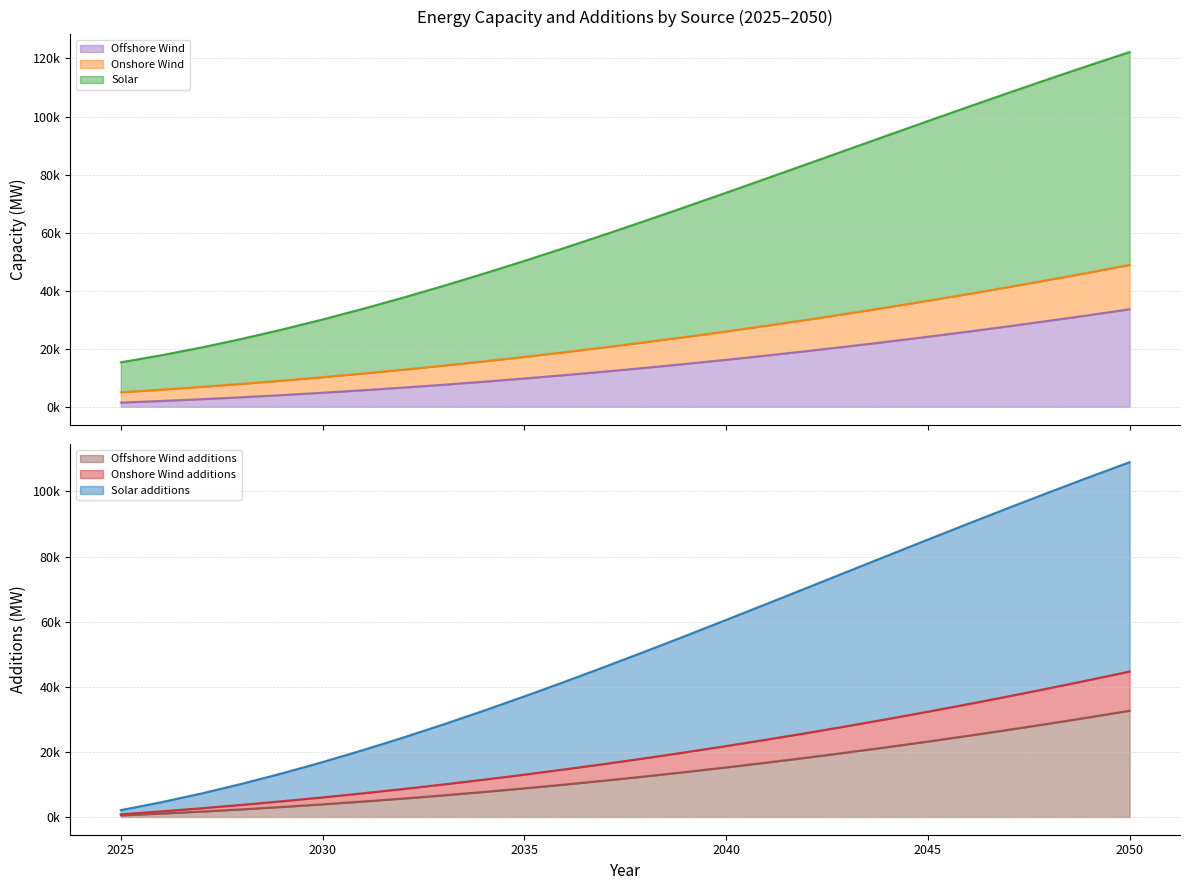

True or false: Offshore Wind additions (MW) has more than 1 interior local peaks.

False